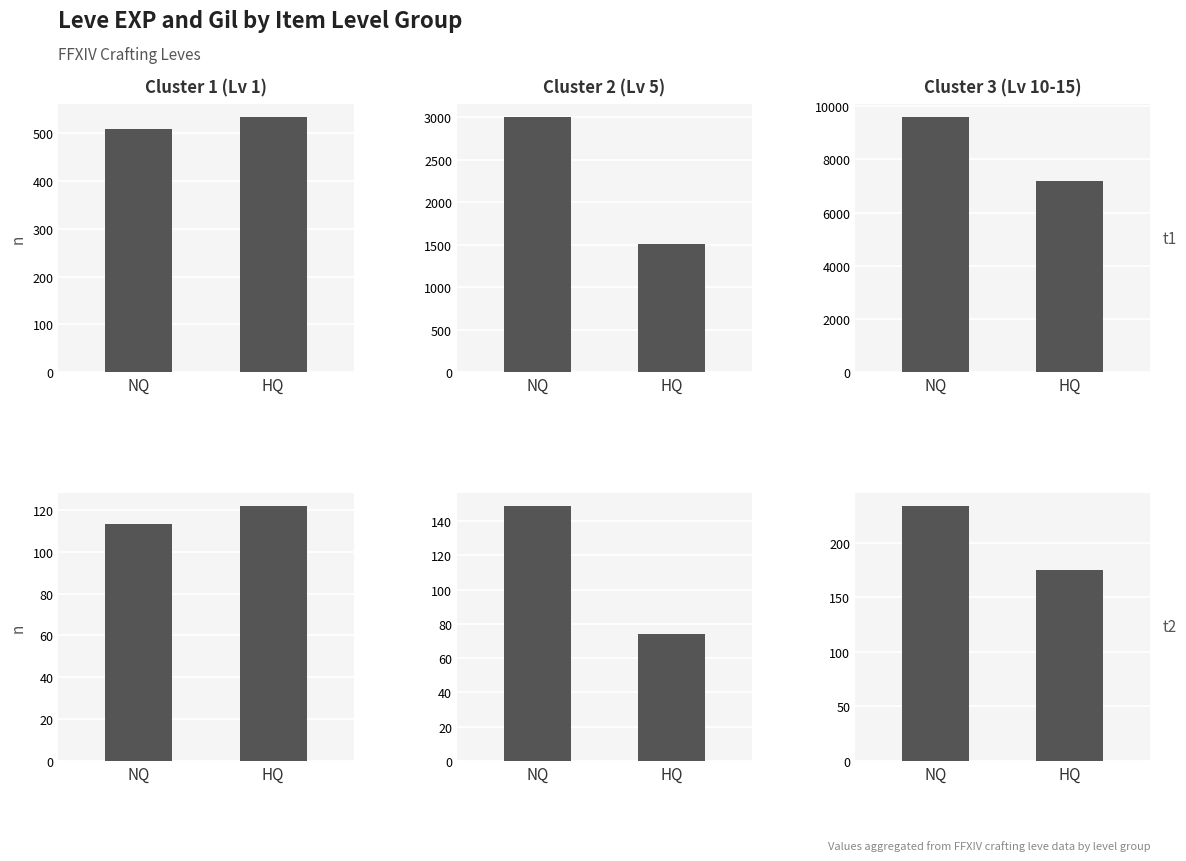

How many series are shown in this chart?

2